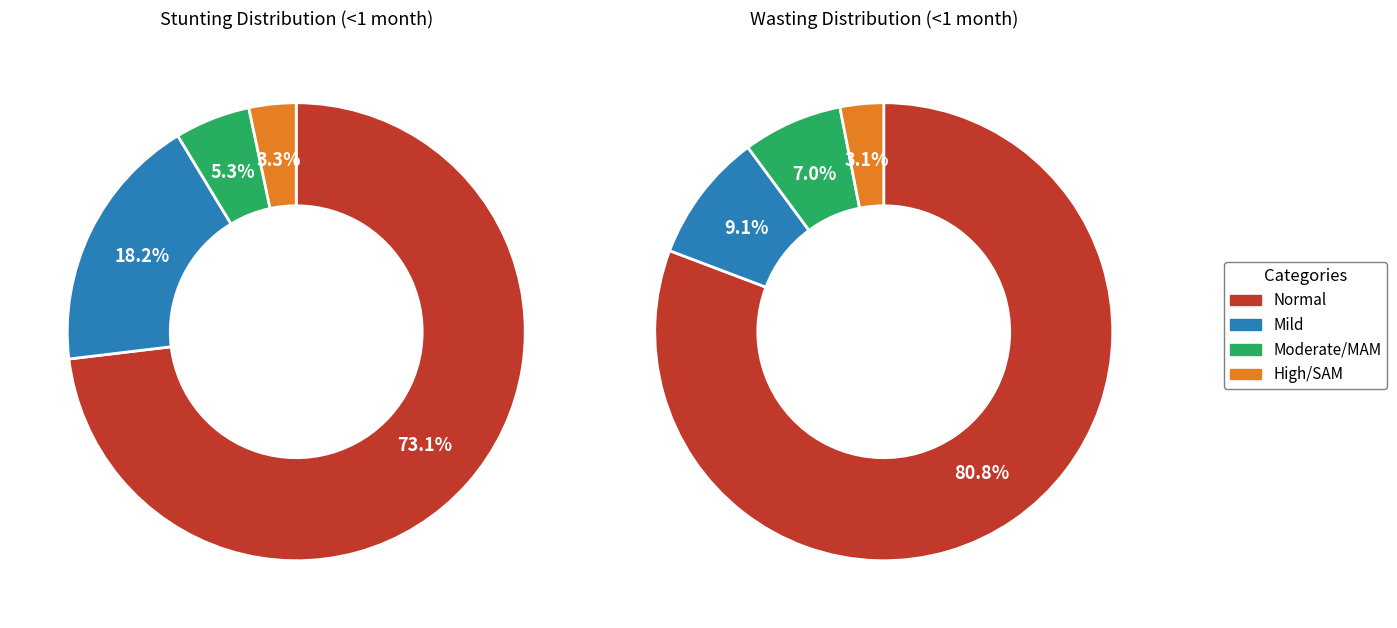

Is it true that Normal is 70% of the pie?

False